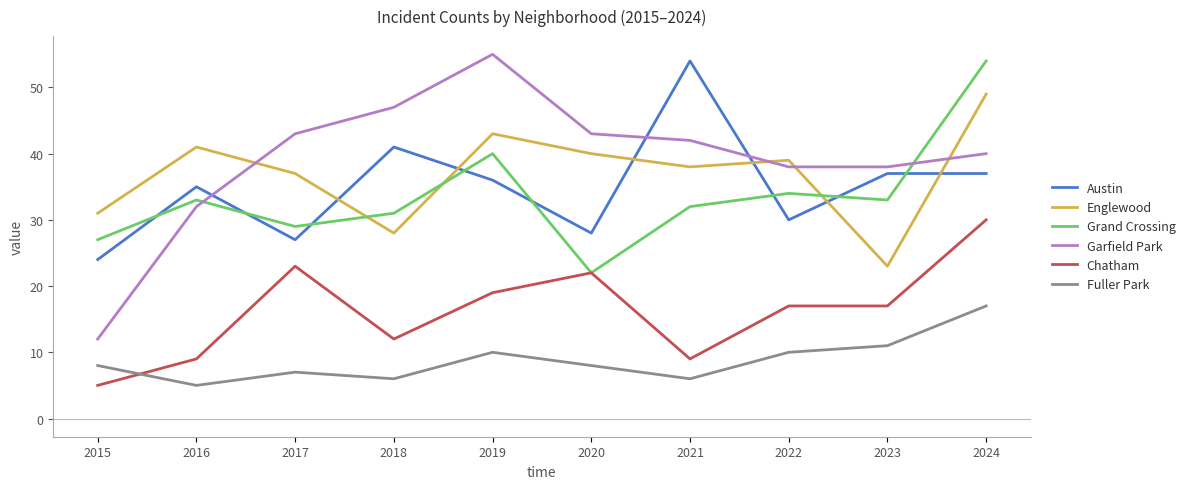

Which category has the lowest value in the Austin series?

2015